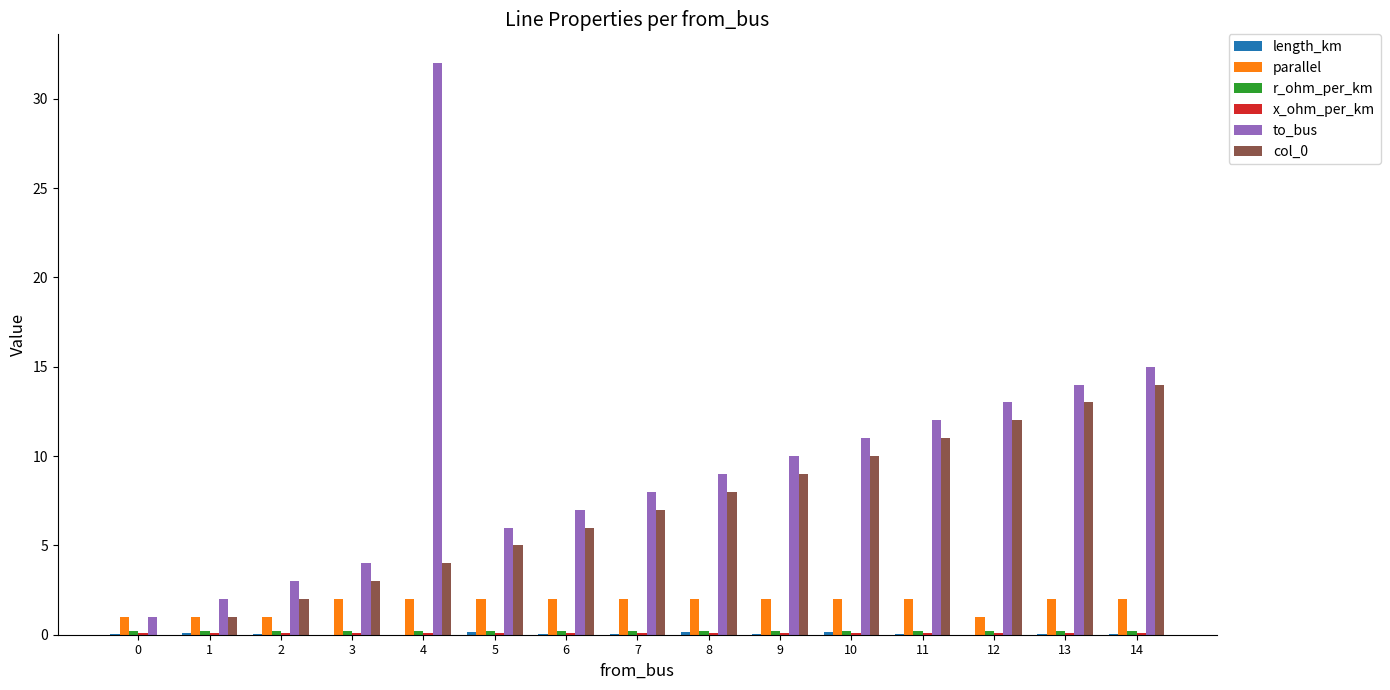

True or false: col_0 has a value of 0.0 at 0.

True